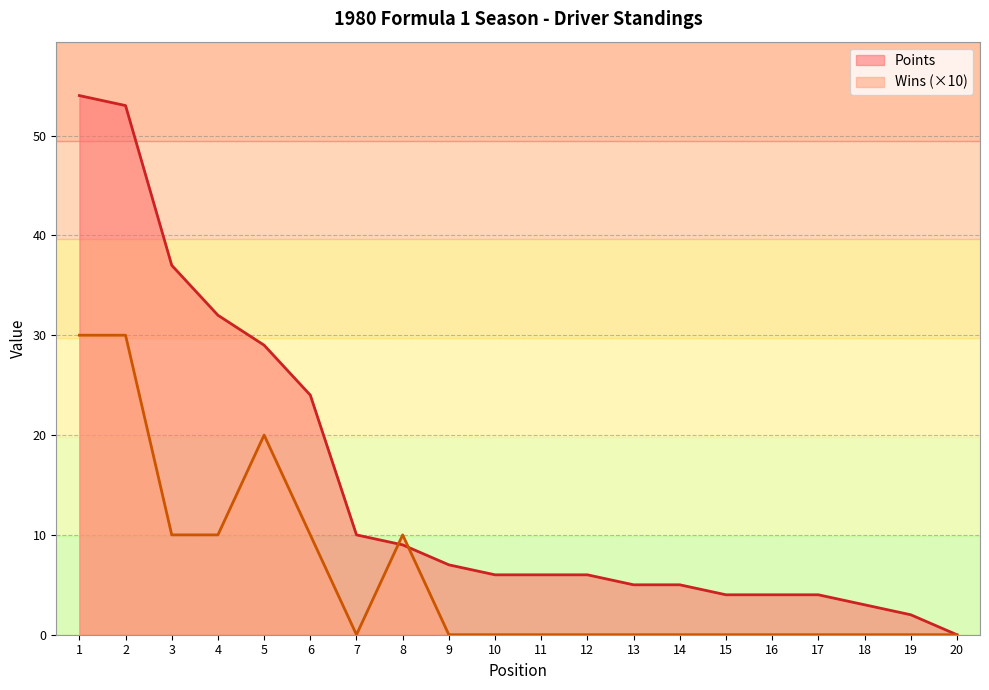

At how many categories does at least one series exceed 35?

3